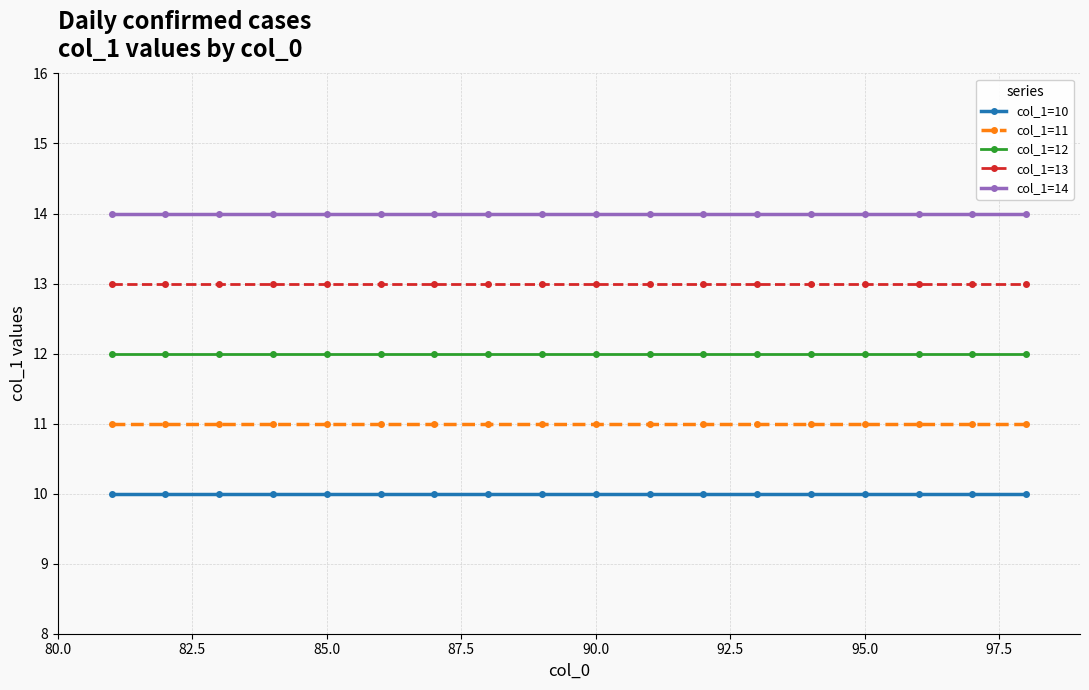

What is the maximum value shown in the chart?

14